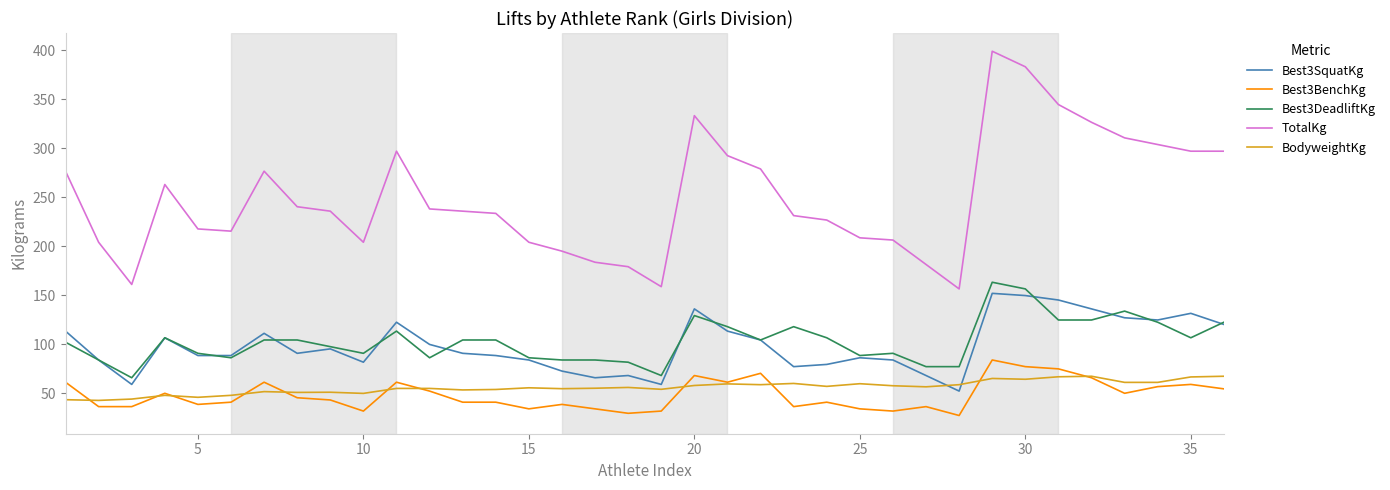

Which series has the widest spread of values?

TotalKg